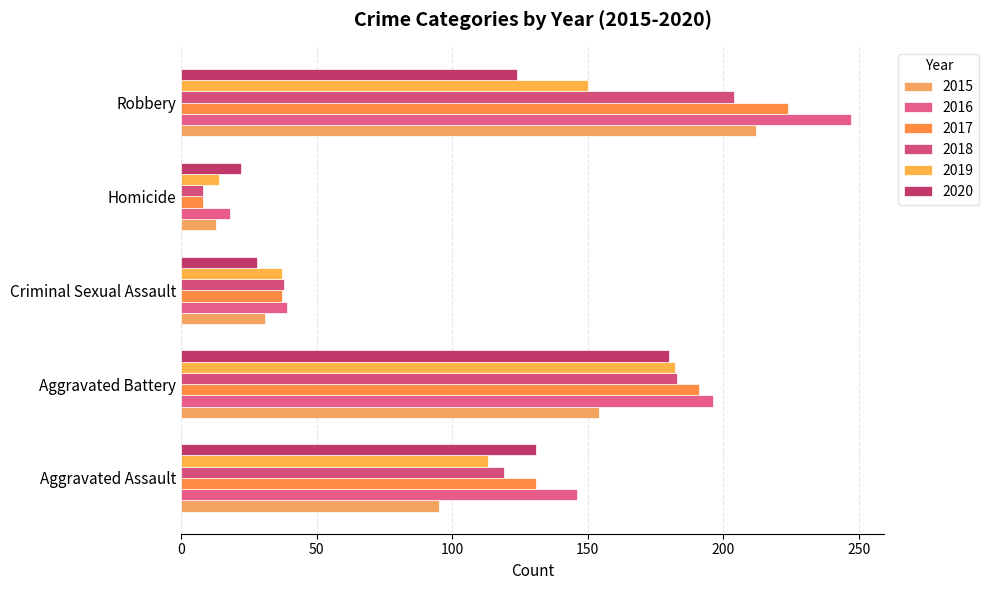

How many 2018 values are between 38 and 183?

3